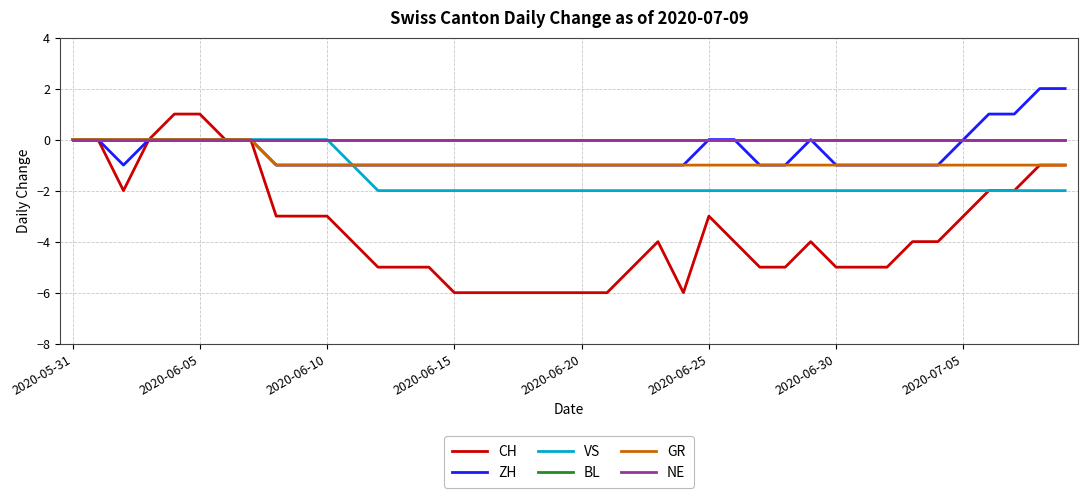

Reading left to right, transcribe all the data shown in this chart.

CH: 0	0	-2	0	1	1	0	0	-3	-3	-3	-4	-5	-5	-5	-6	-6	-6	-6	-6	-6	-6	-5	-4	-6	-3	-4	-5	-5	-4	-5	-5	-5	-4	-4	-3	-2	-2	-1	-1
ZH: 0	0	-1	0	0	0	0	0	-1	-1	-1	-1	-1	-1	-1	-1	-1	-1	-1	-1	-1	-1	-1	-1	-1	0	0	-1	-1	0	-1	-1	-1	-1	-1	0	1	1	2	2
VS: 0	0	0	0	0	0	0	0	0	0	0	-1	-2	-2	-2	-2	-2	-2	-2	-2	-2	-2	-2	-2	-2	-2	-2	-2	-2	-2	-2	-2	-2	-2	-2	-2	-2	-2	-2	-2
BL: 0	0	0	0	0	0	0	0	0	0	0	0	0	0	0	0	0	0	0	0	0	0	0	0	0	0	0	0	0	0	0	0	0	0	0	0	0	0	0	0
GR: 0	0	0	0	0	0	0	0	-1	-1	-1	-1	-1	-1	-1	-1	-1	-1	-1	-1	-1	-1	-1	-1	-1	-1	-1	-1	-1	-1	-1	-1	-1	-1	-1	-1	-1	-1	-1	-1
NE: 0	0	0	0	0	0	0	0	0	0	0	0	0	0	0	0	0	0	0	0	0	0	0	0	0	0	0	0	0	0	0	0	0	0	0	0	0	0	0	0